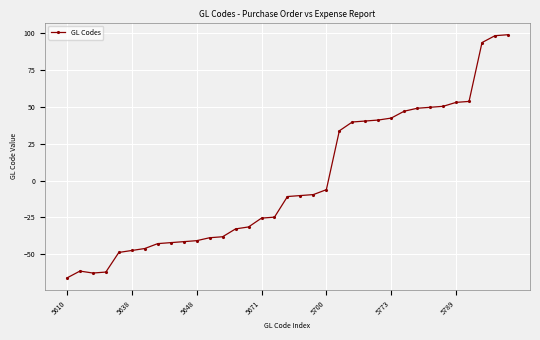

What is the minimum value shown in the chart?

-66.0